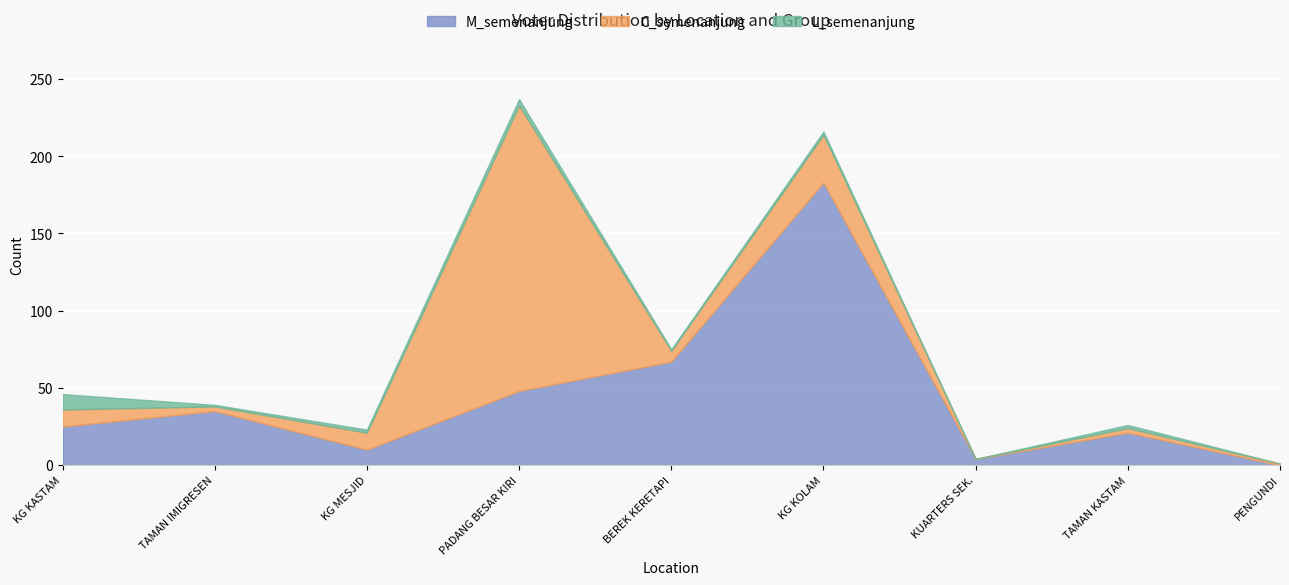

True or false: total has more than 0 points higher than both neighbors.

True